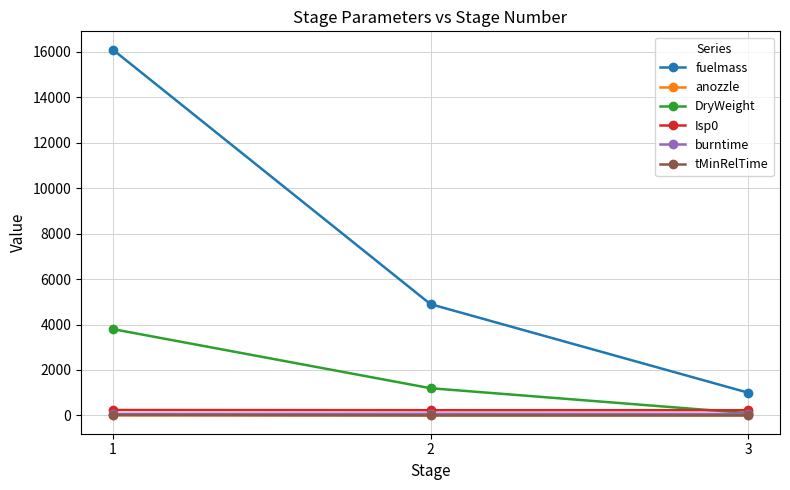

Which series has the largest total across all categories?

fuelmass